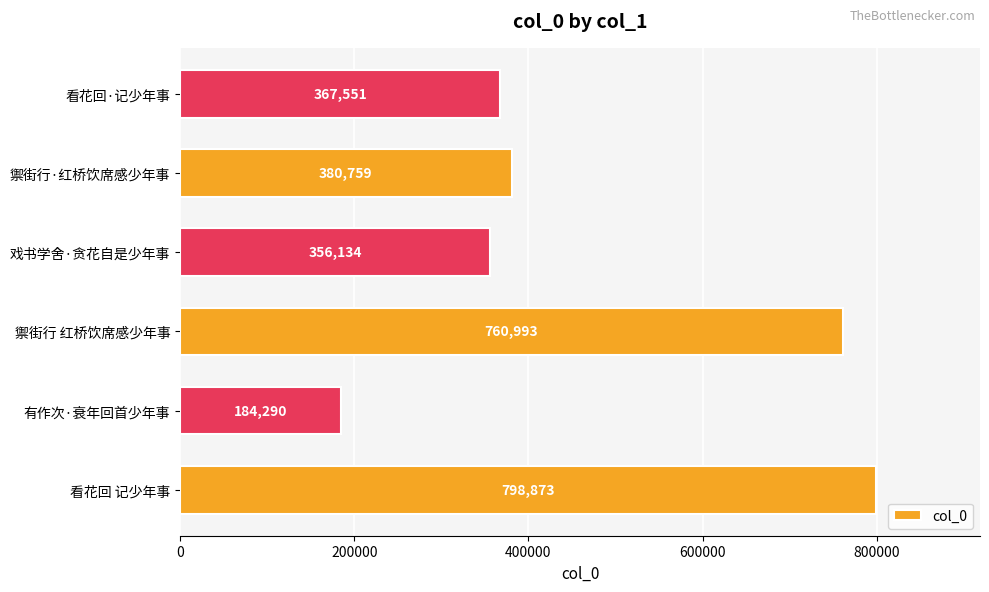

What is the difference between the maximum and second lowest values?

442739